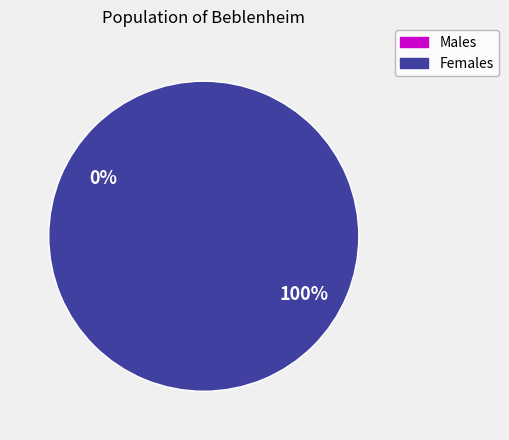

How many segments does this pie chart have?

2